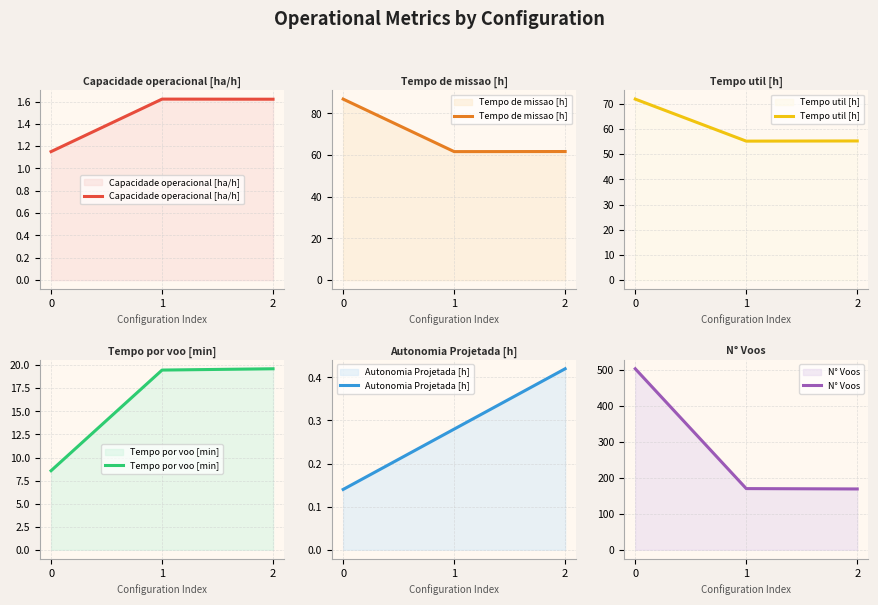

What is the total value across all series at 2?

307.6